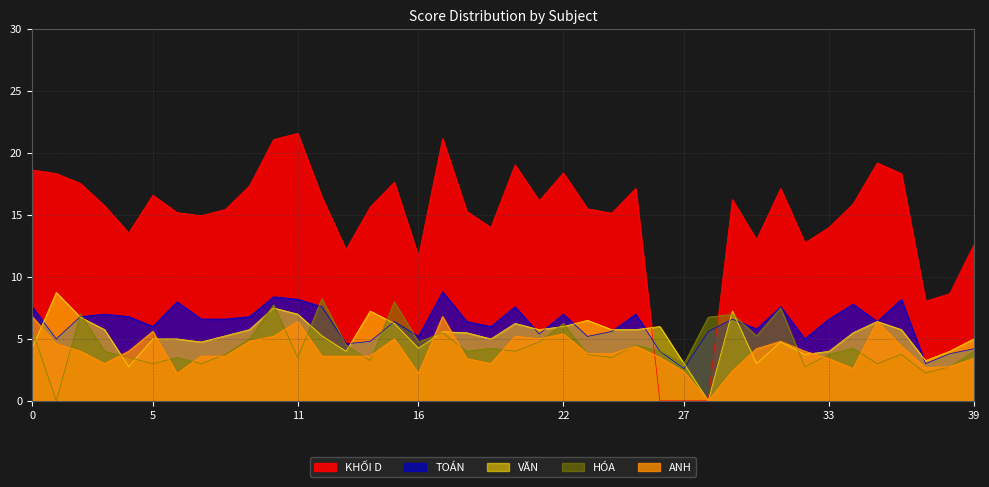

How many interior local valleys does the HÓA series have?

14